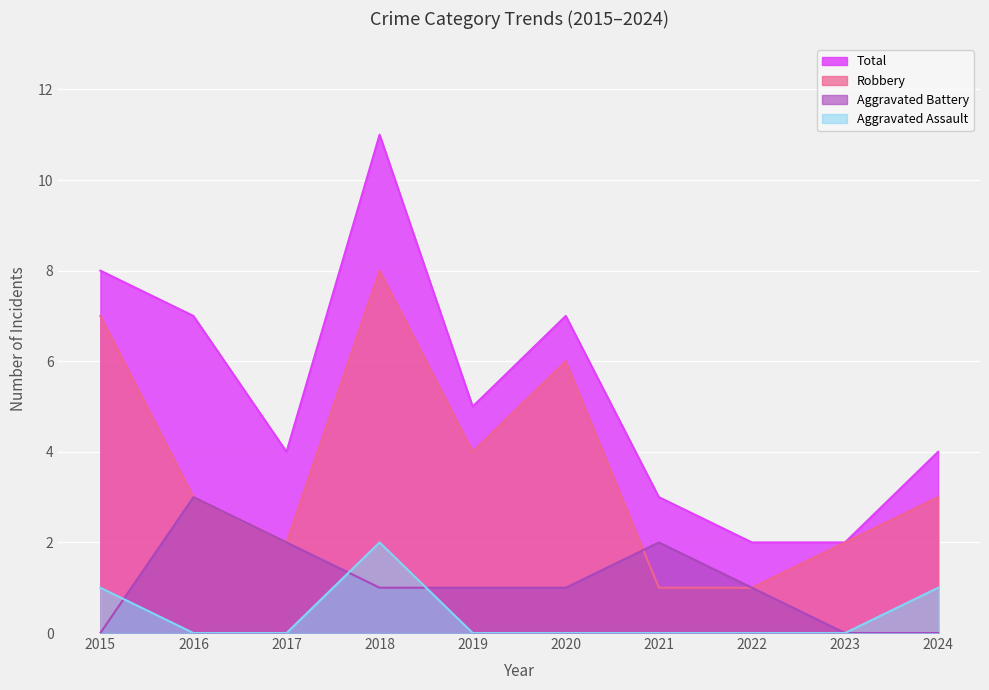

What are all the series names shown in the legend?

Total, Robbery, Aggravated Battery, Aggravated Assault